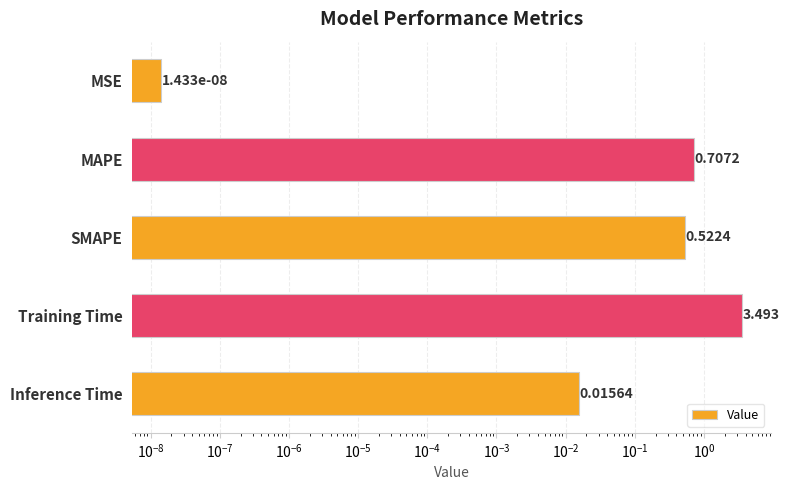

What is the maximum value shown in the chart?

3.5